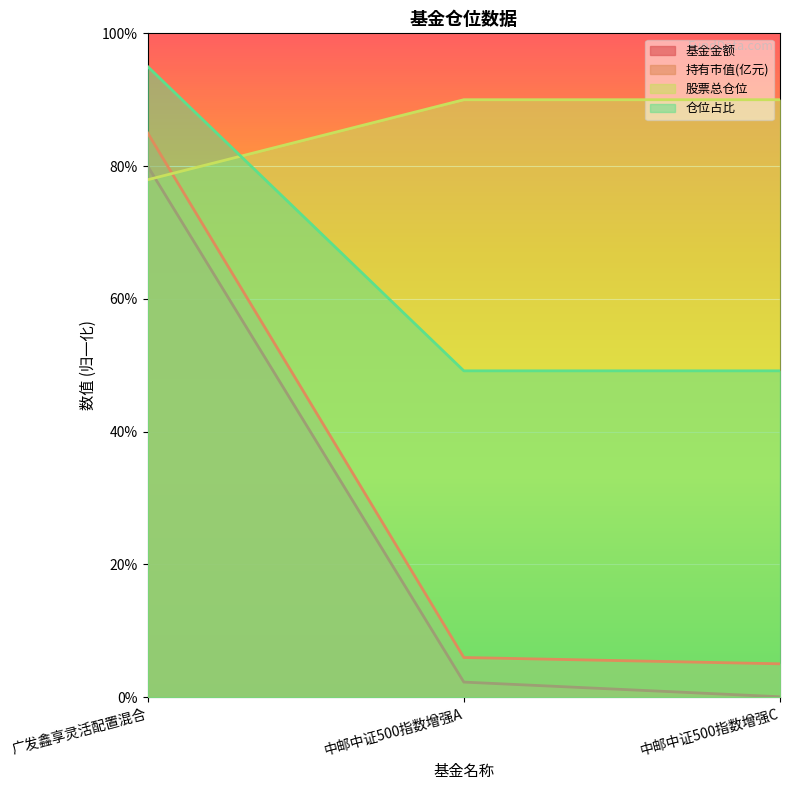

What is the label of the 3rd point from the left?

中邮中证500指数增强C